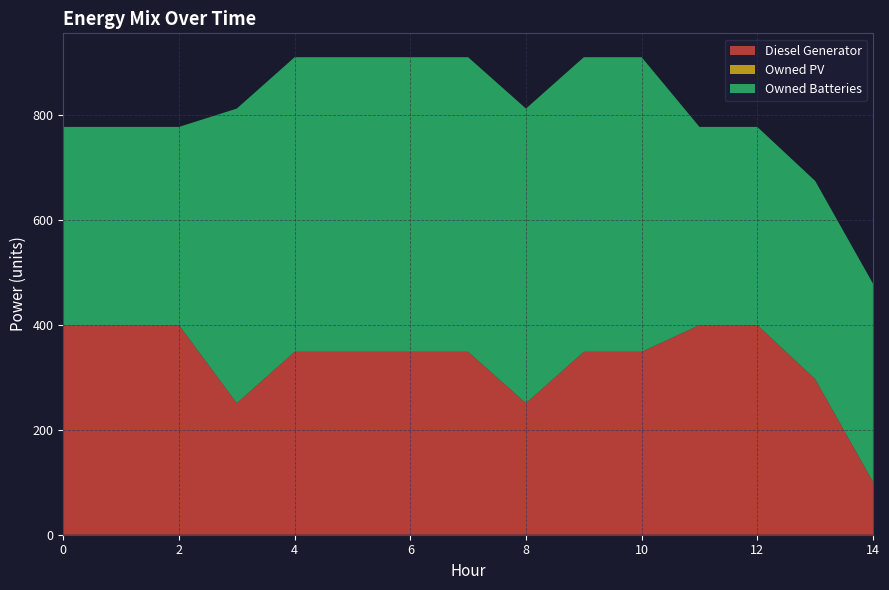

Reading left to right, list all the values displayed in this chart.

Diesel Generator: 400	400	400	251	349	349	349	349	251	349	349	400	400	297	101
Owned PV: 0	0	0	0	0	0	0	0	0	0	0	0	0	0	0
Owned Batteries: 378	378	378	562	562	562	562	562	562	562	562	378	378	378	378